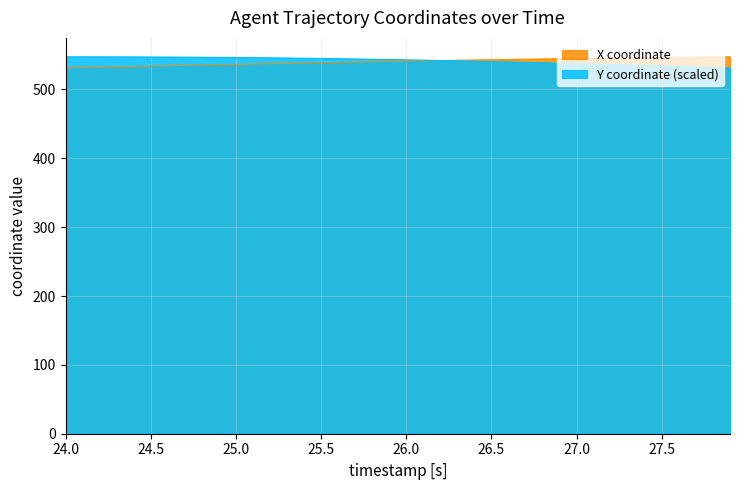

The Y coordinate (scaled) series shows 868.3 at 25.5. True or false?

False